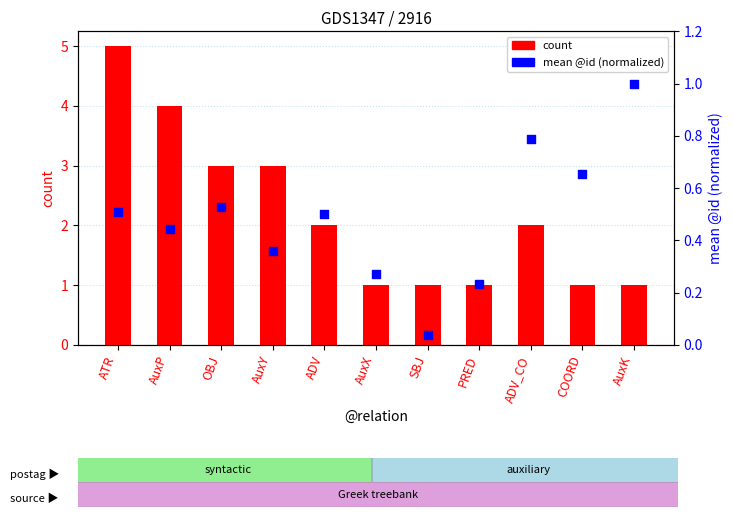

Which series contains the lowest Y value?

mean @id (norm)